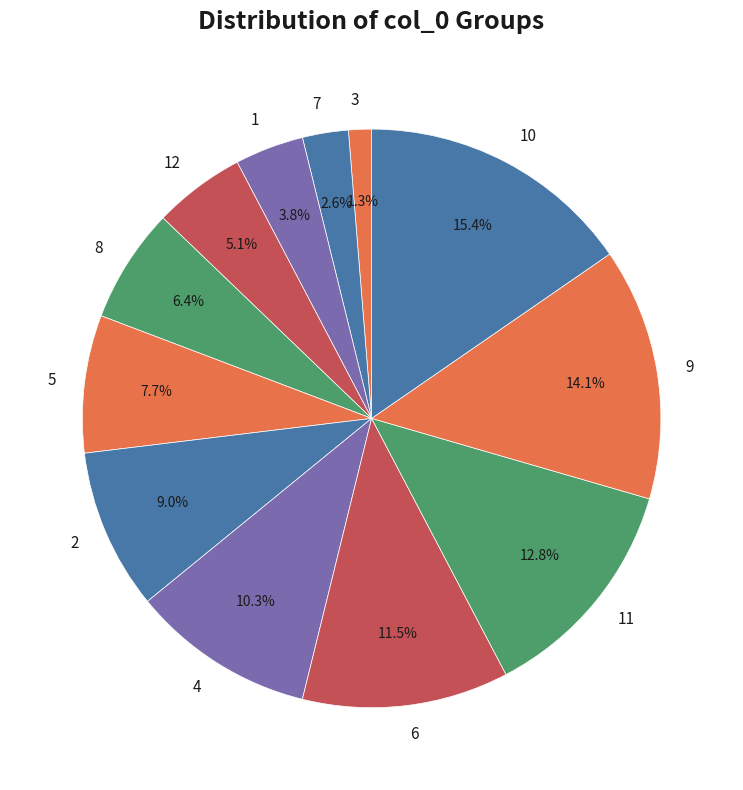

Approximately how many times larger is the value at 5 compared to 9?

0.5